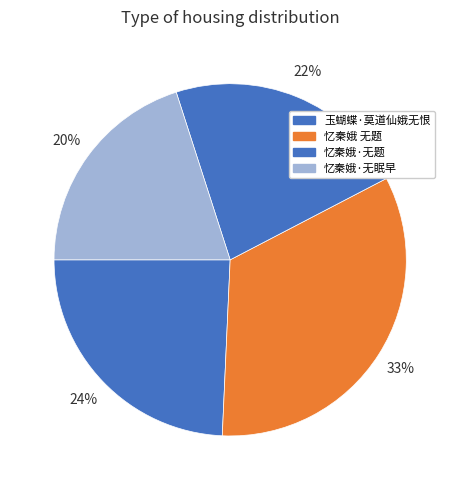

To the nearest percent, what portion does 玉蝴蝶·莫道仙娥无恨 represent?

24%